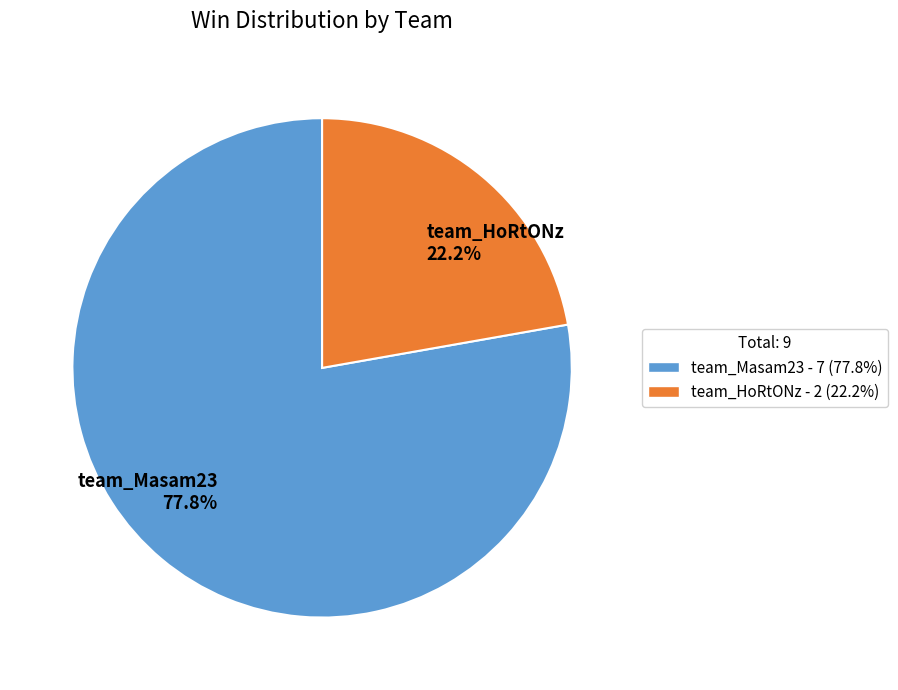

Count the number of slices in the pie.

2